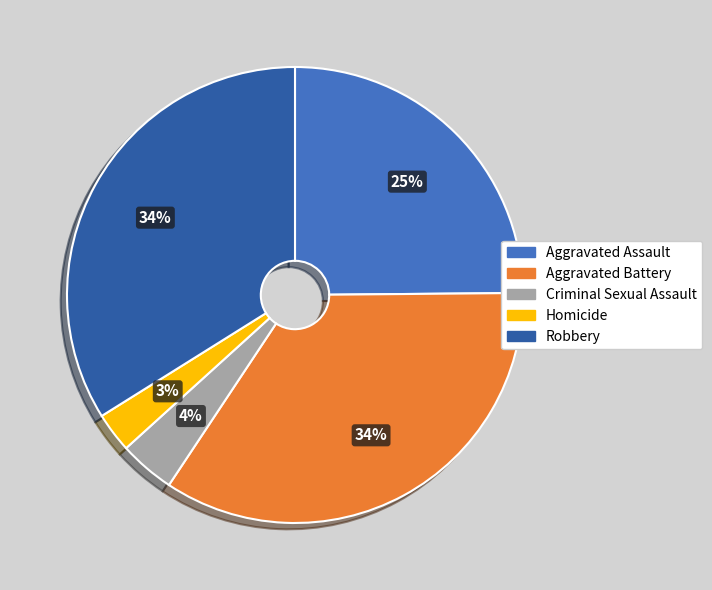

To the nearest percent, what percentage of the pie is Aggravated Assault?

25%